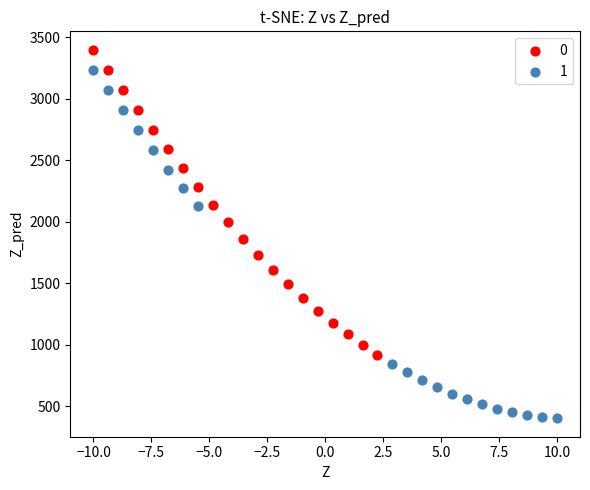

What are all the series names shown in the legend?

0, 1